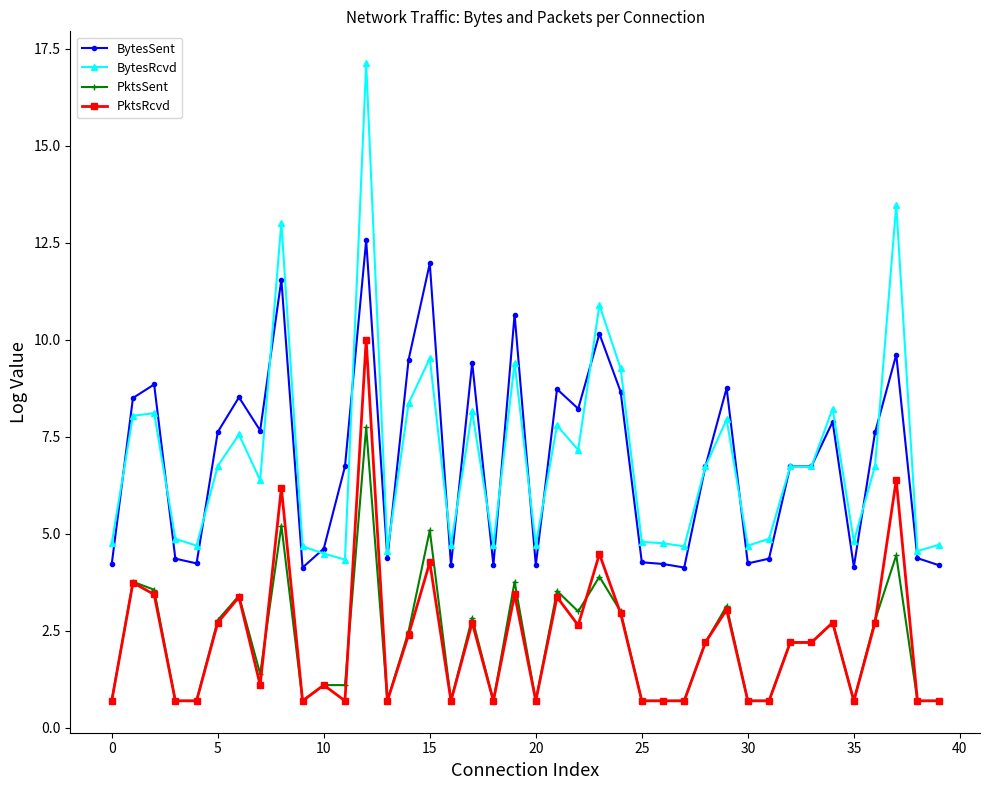

What is the value of the BytesRcvd point at the 22nd from the left?

7.8